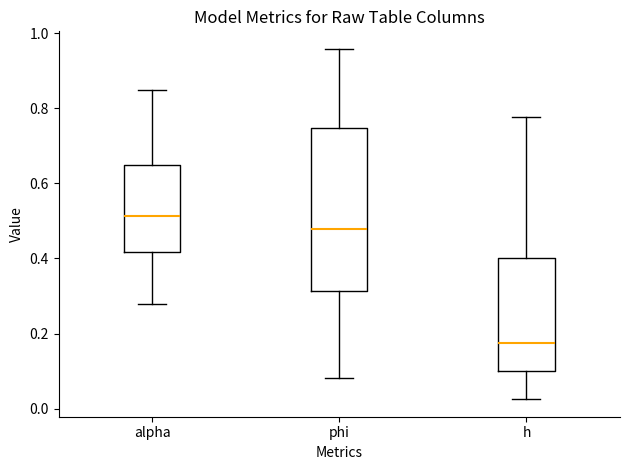

Where does the median line of the box for h sit on the y-axis? The values are not printed on the chart, so give them approximately, as read against the axis.

0.18